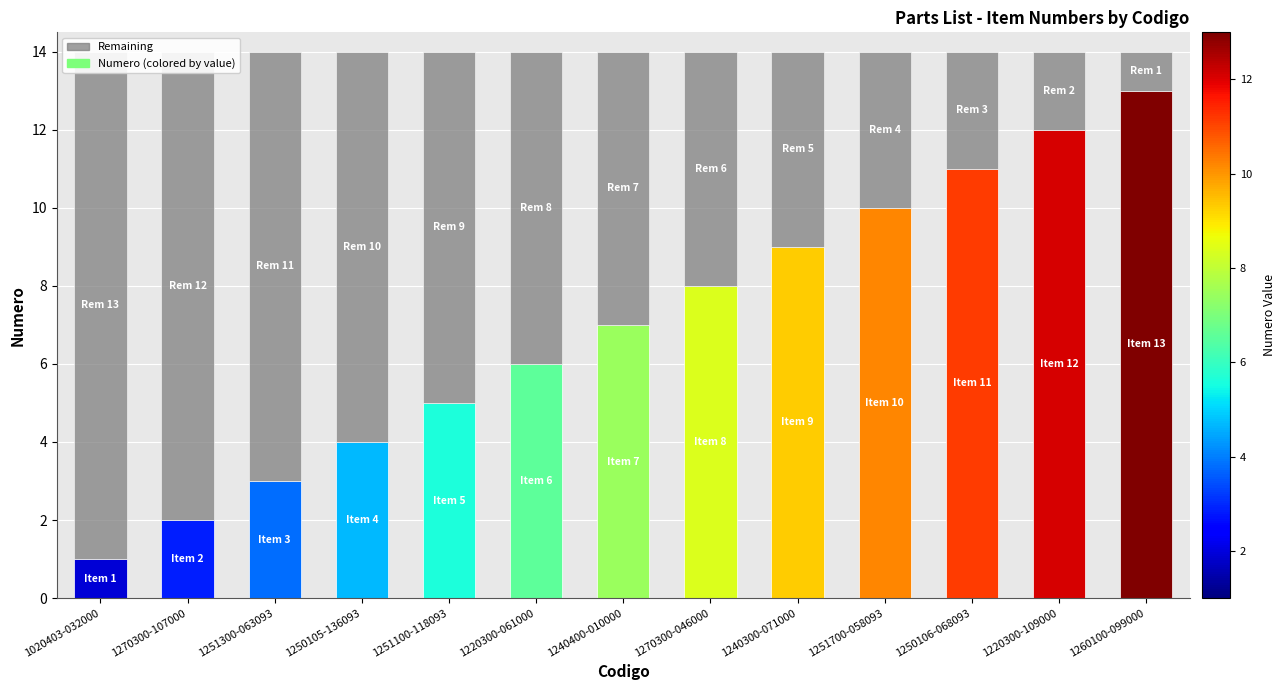

At which label does Remaining reach its minimum?

1260100-099000